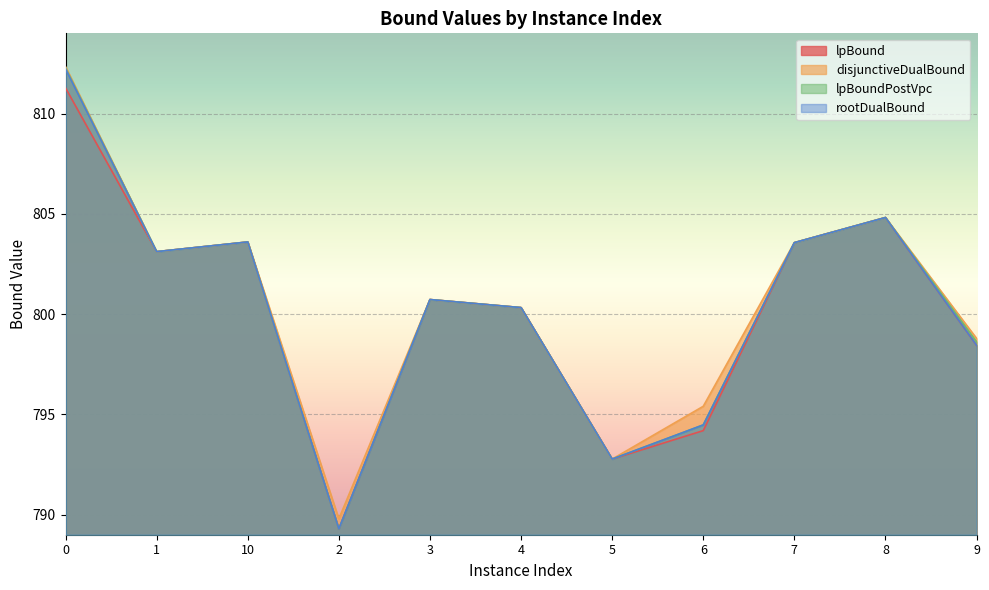

Reading right to left, transcribe all the data shown in this chart.

lpBound: 798.4	804.8	803.6	794.2	792.8	800.3	800.7	789.3	803.6	803.1	811.3
disjunctiveDualBound: 798.8	804.8	803.6	795.4	792.8	800.3	800.7	789.8	803.6	803.1	812.3
lpBoundPostVpc: 798.6	804.8	803.6	794.5	792.8	800.3	800.7	789.3	803.6	803.1	812.3
rootDualBound: 798.4	804.8	803.6	794.5	792.8	800.3	800.7	789.3	803.6	803.1	812.2